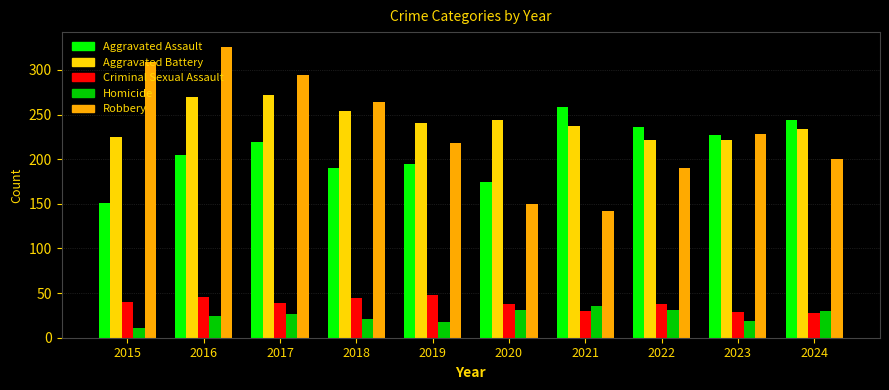

What are all the series names shown in the legend?

Aggravated Assault, Aggravated Battery, Criminal Sexual Assault, Homicide, Robbery